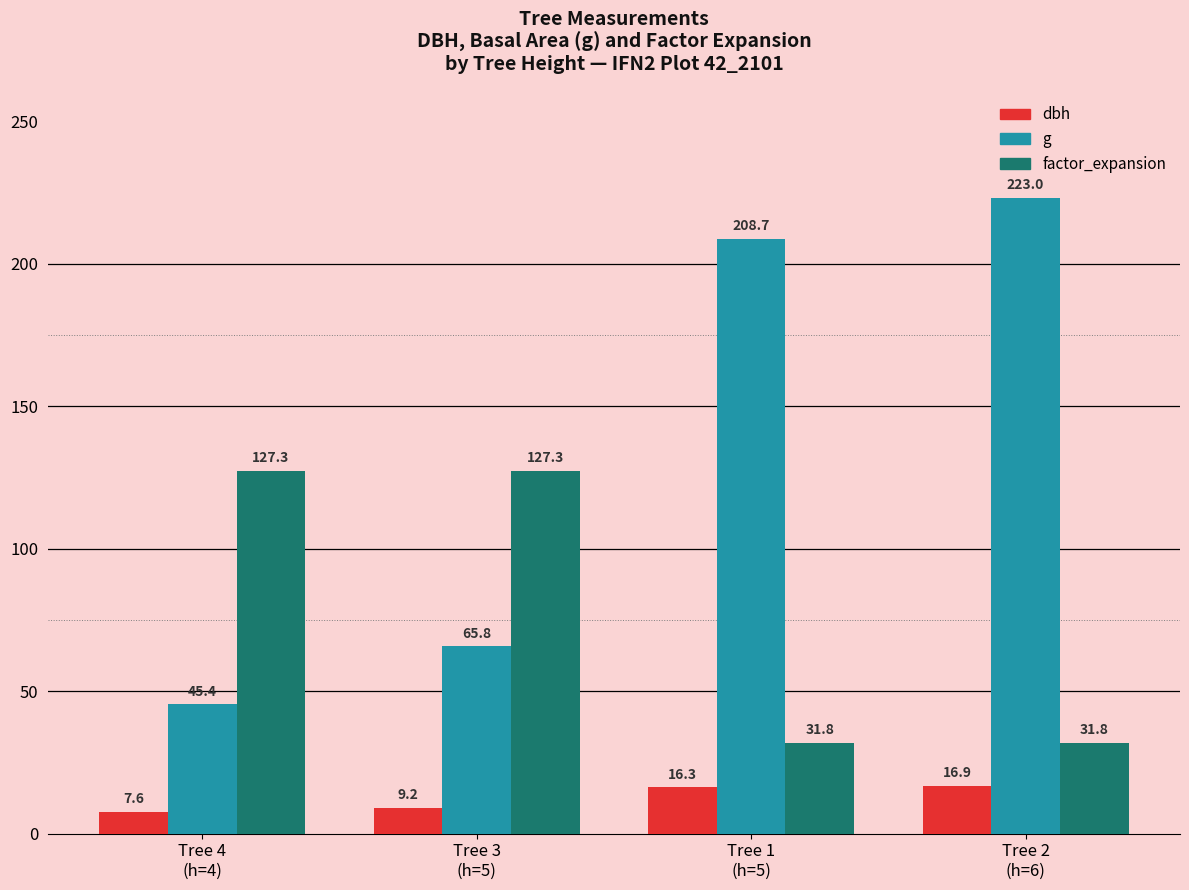

Rank the series by their average value, from lowest to highest.

dbh, factor_expansion, g